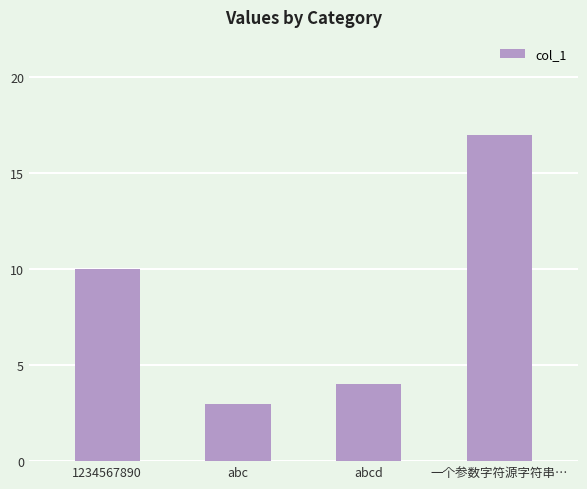

At which category does the chart reach its minimum across all series?

abc